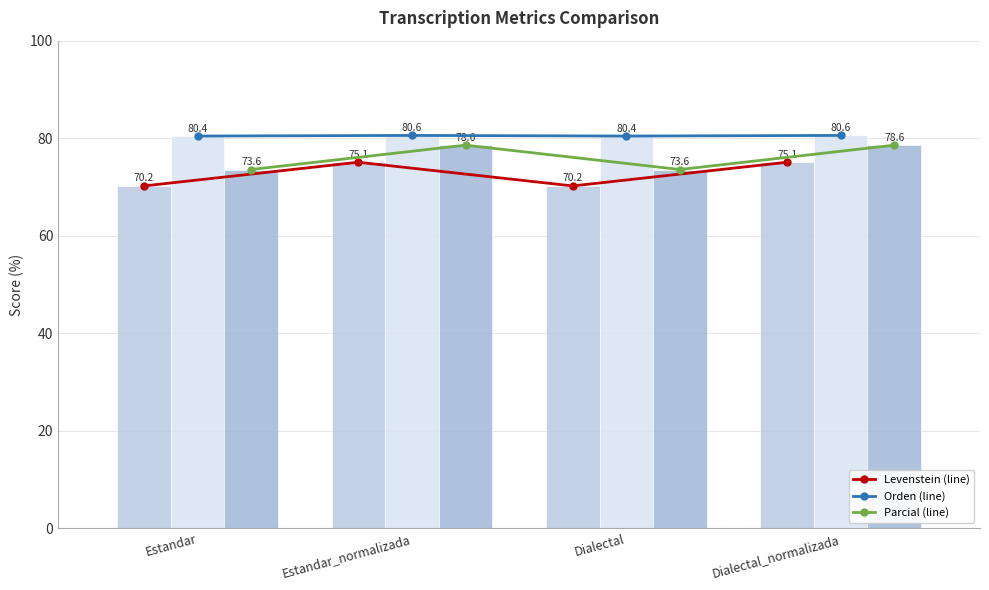

Does the chart contain stacked bars?

No